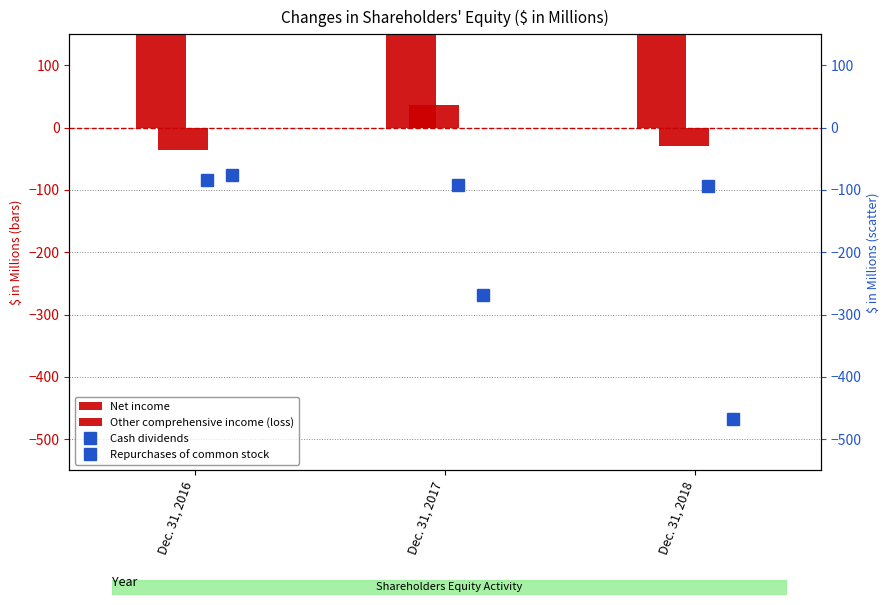

At how many categories does at least one series exceed 258?

2